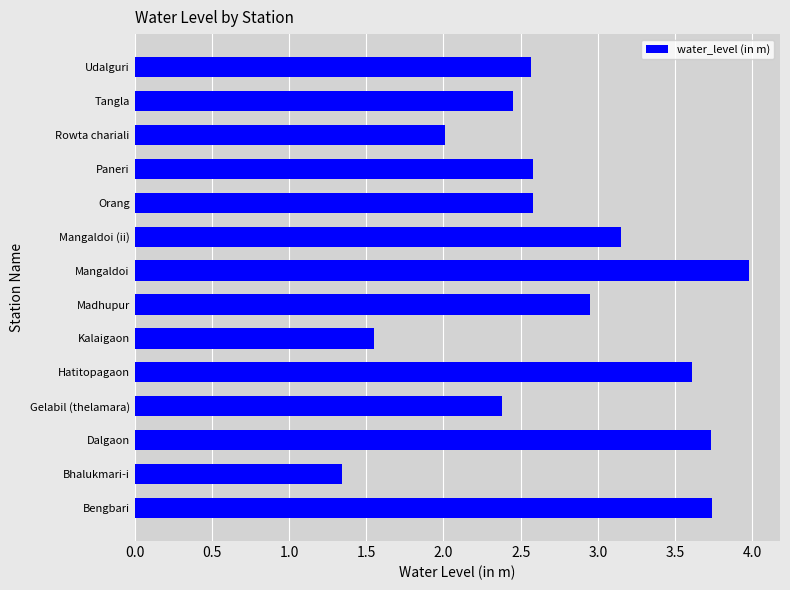

What is the minimum value shown in the chart?

1.3